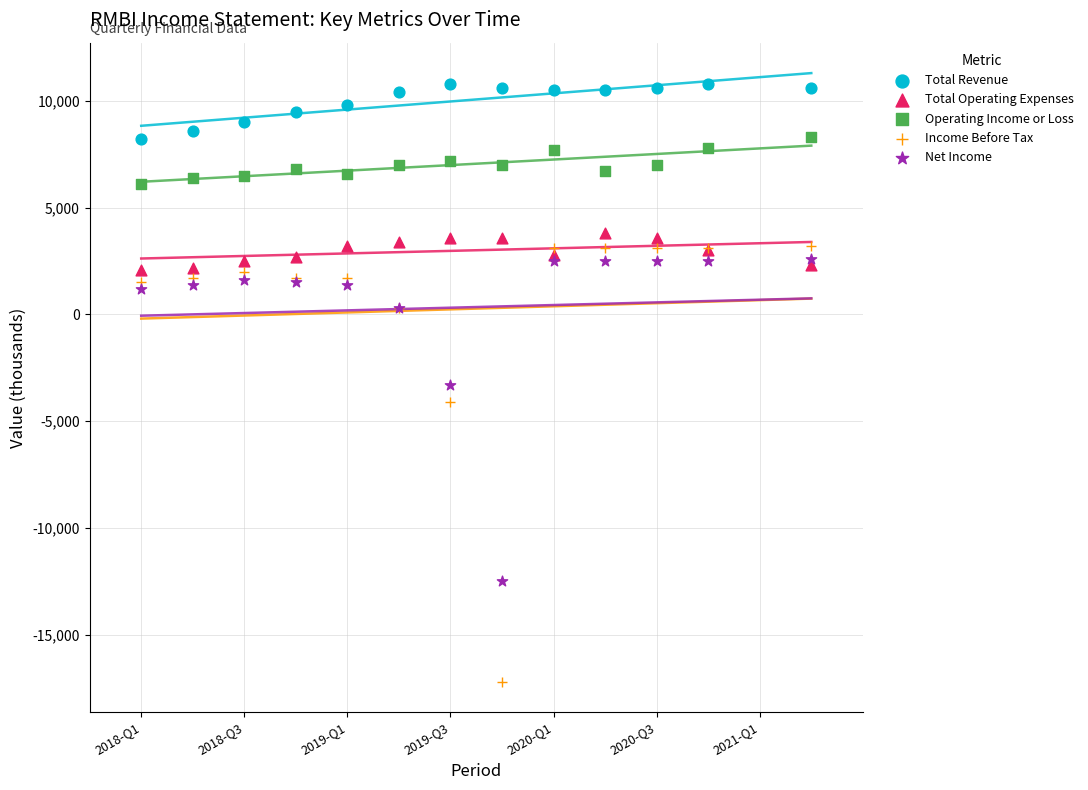

In the Income Before Tax series, what Y value is closest to -7000?

-4100